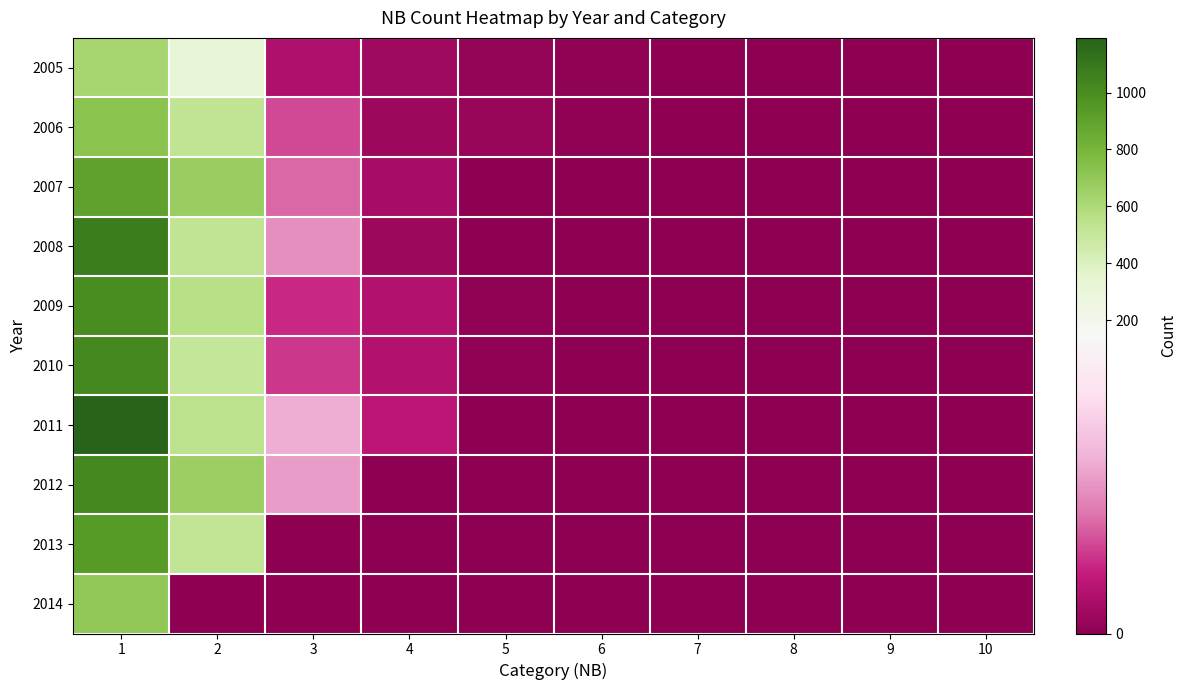

At which category is the sum across all series the highest?

1